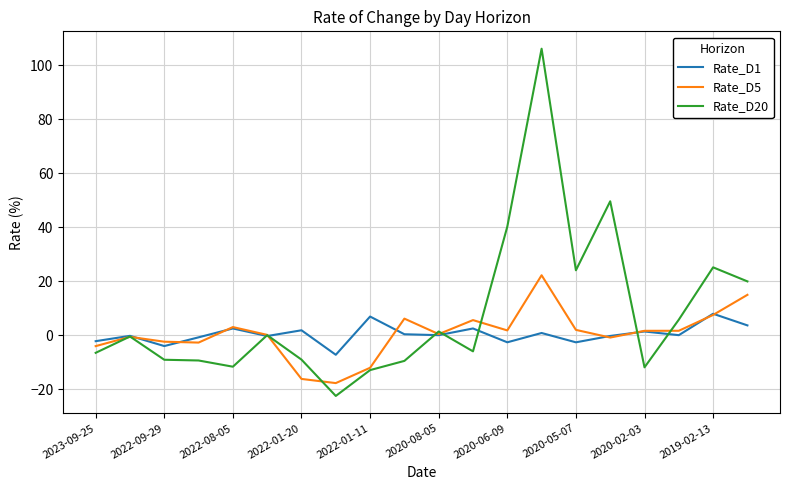

Which series has the largest total across all categories?

Rate_D20